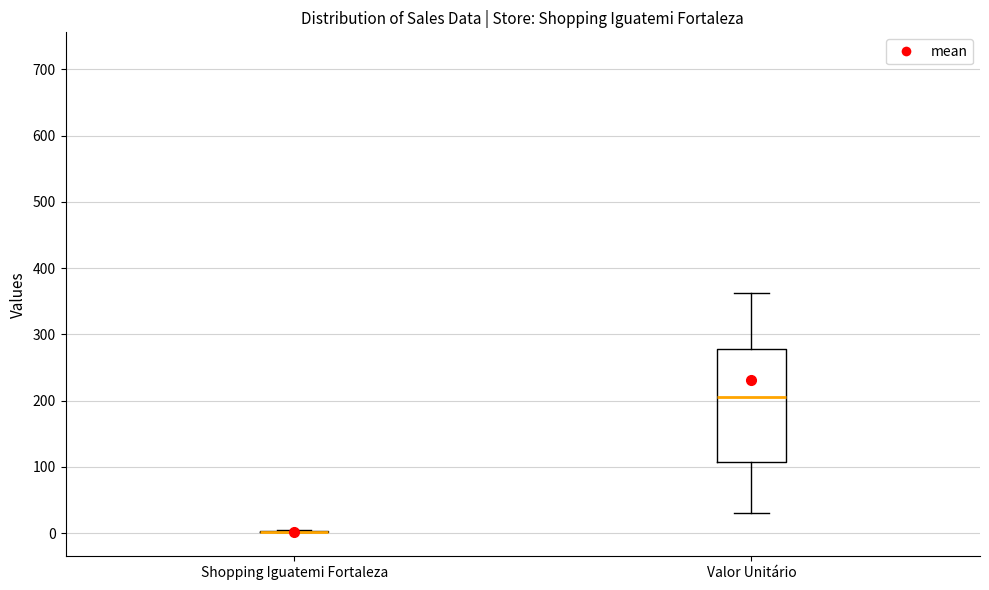

Reading left to right, transcribe this box plot: for each box, give where its median line is, the range the box spans, and where its two whiskers end, as read against the y-axis. The values are not printed on the chart, so give them approximately, as read against the axis.

Shopping Iguatemi Fortaleza: box collapsed to a line at 0, whiskers 0 to 10
Valor Unitário: median 210, box 110 to 280, whiskers 30 to 360